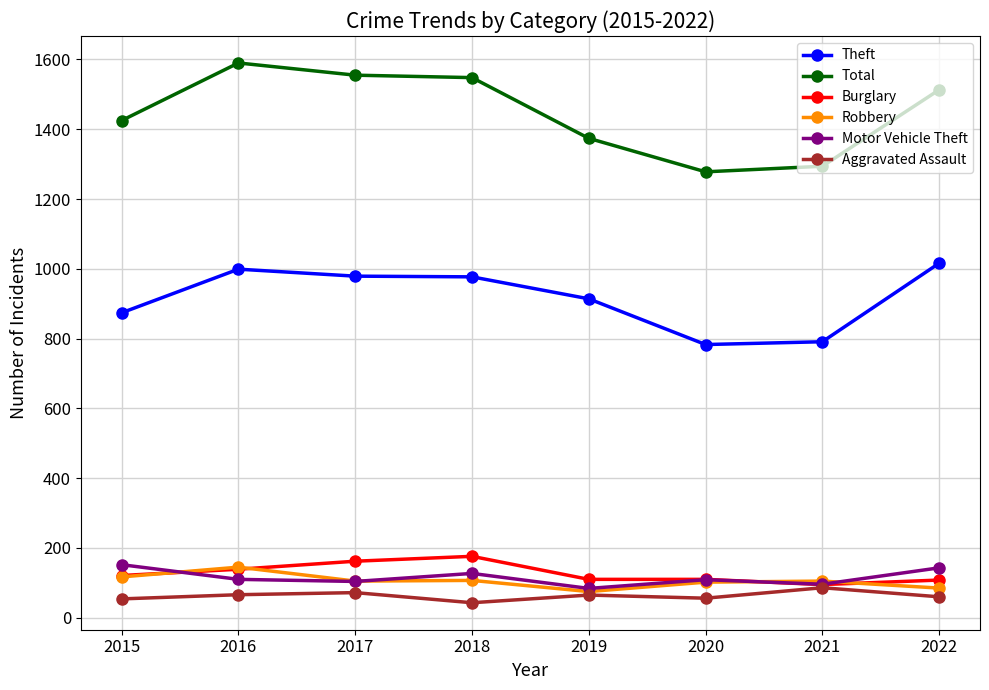

At which label is Total closest to 1434?

2015